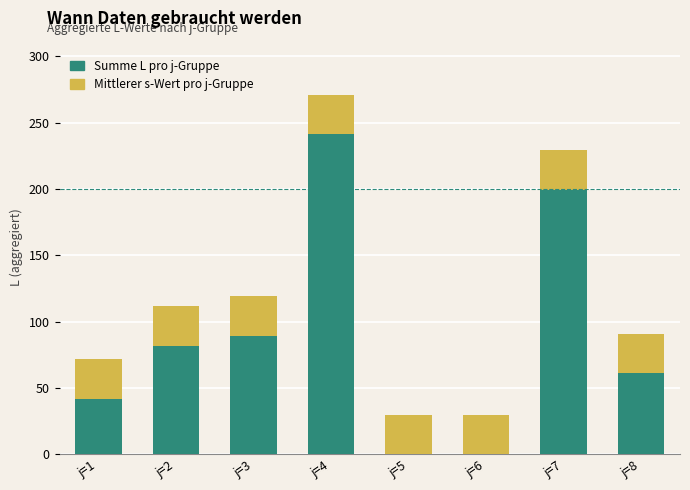

Count the number of data series in this chart.

2